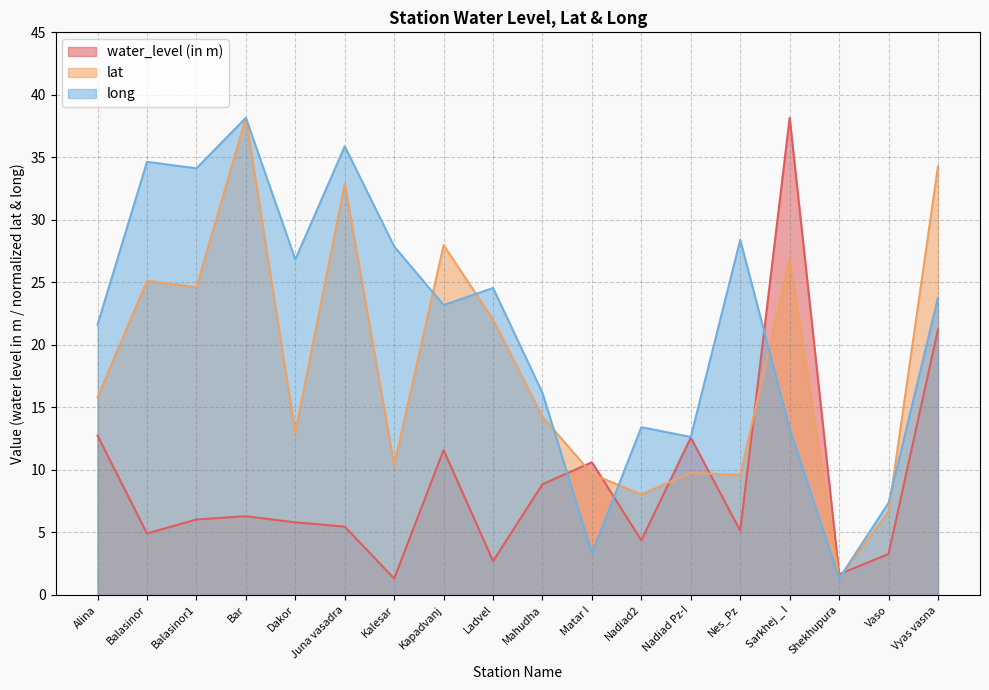

What is the label of the 3rd point from the left?

Balasinor1